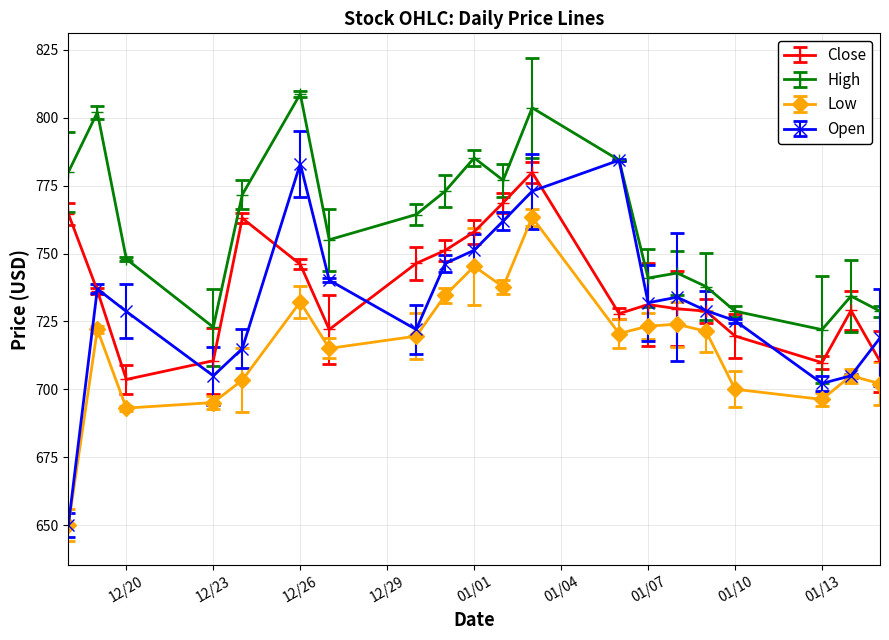

What is the value of the Low point at the 1st from the left?

650.0